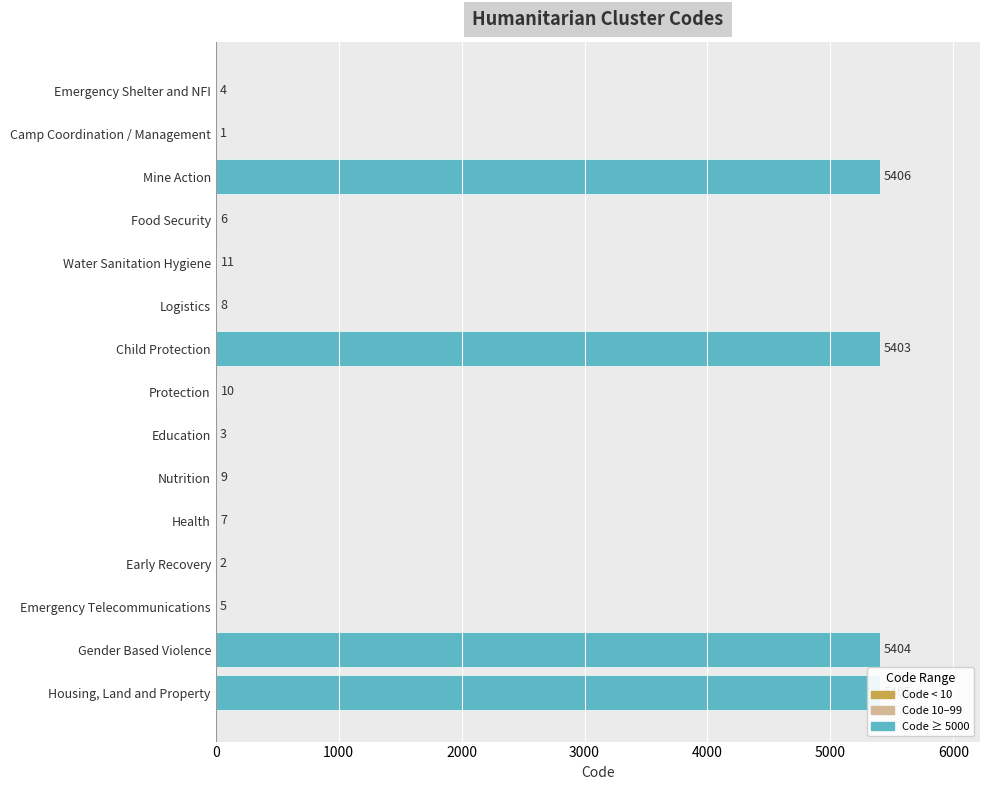

Which has a higher value, Child Protection or Emergency Telecommunications?

Child Protection